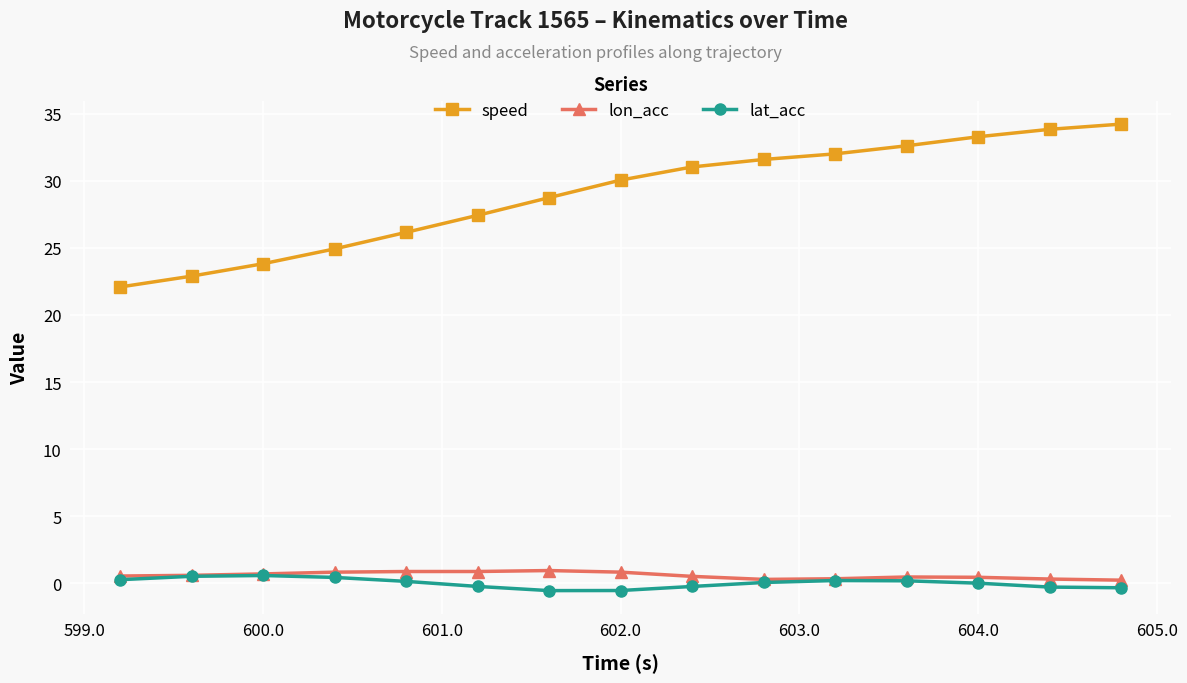

Which series has the largest total across all categories?

speed